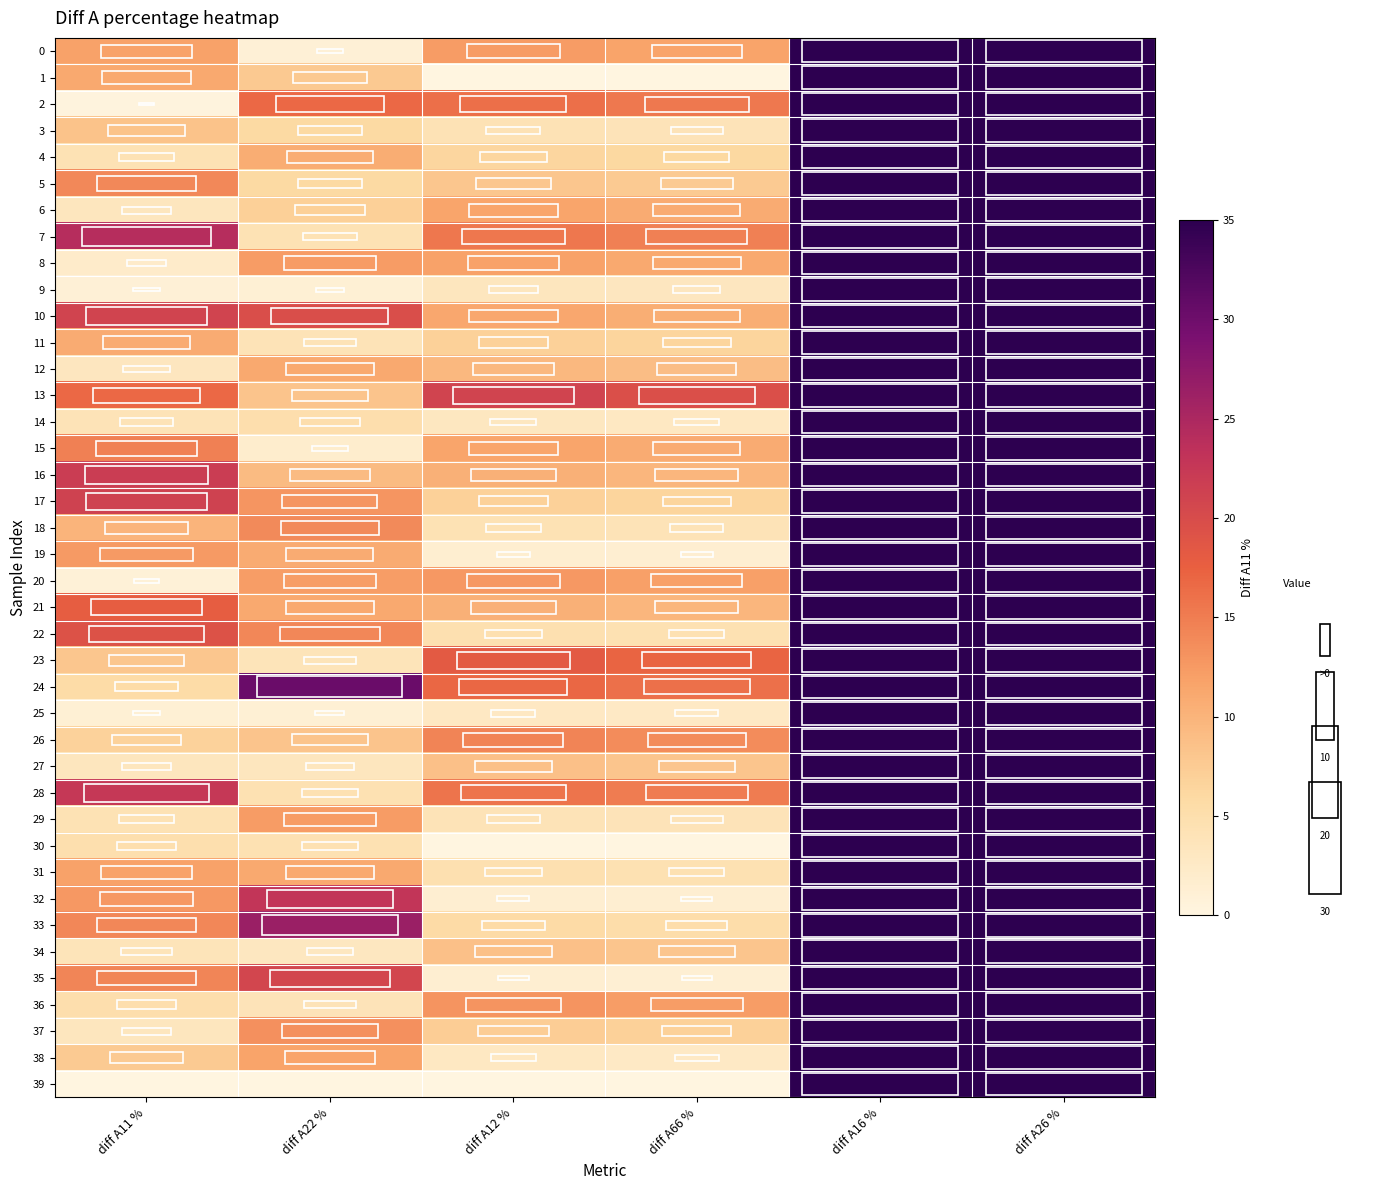

Which series has the widest spread of values?

39